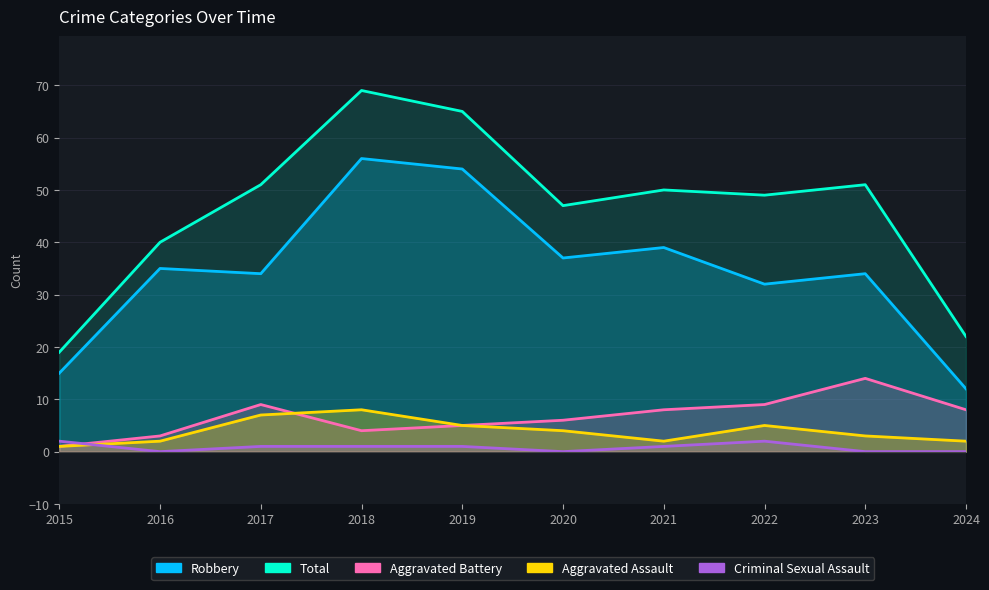

True or false: Total and Criminal Sexual Assault cross at least once.

False